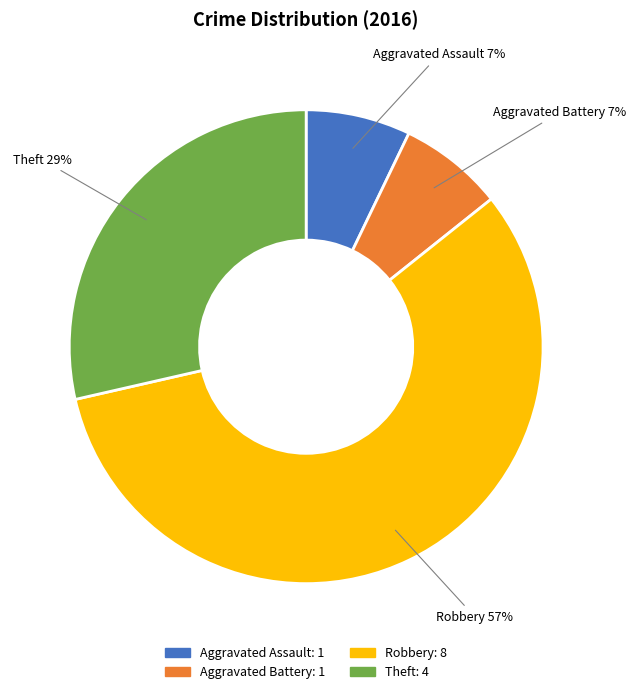

True or false: Robbery accounts for 57% of the total.

True